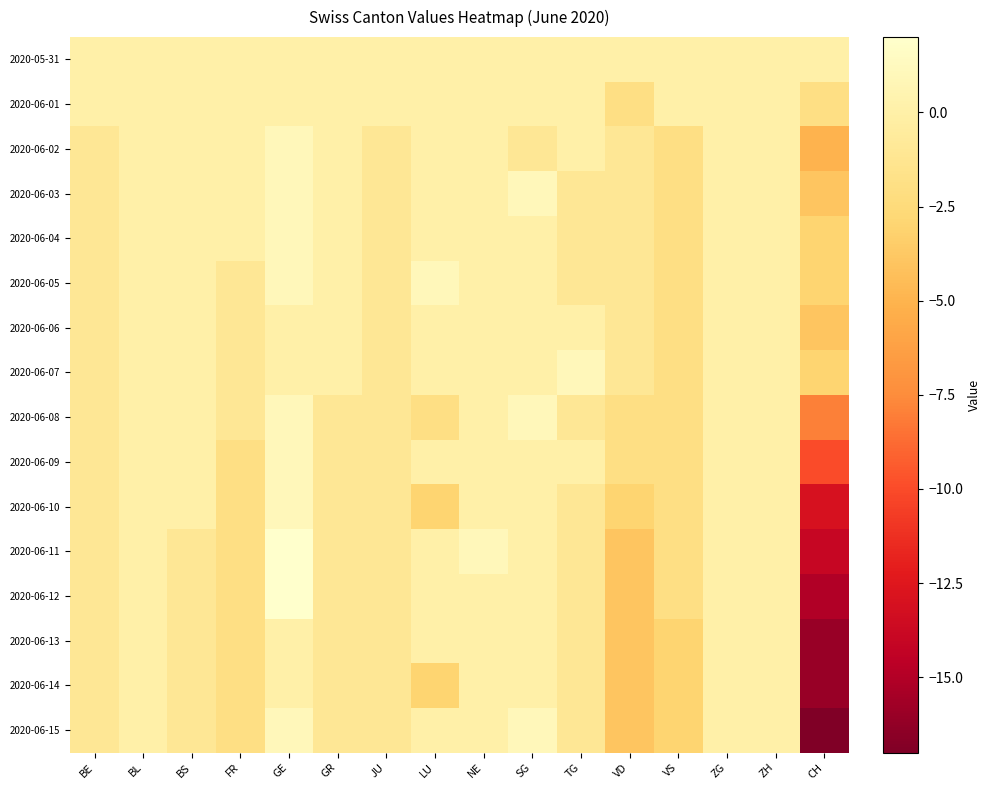

Which series has the largest range (max minus min)?

2020-06-15